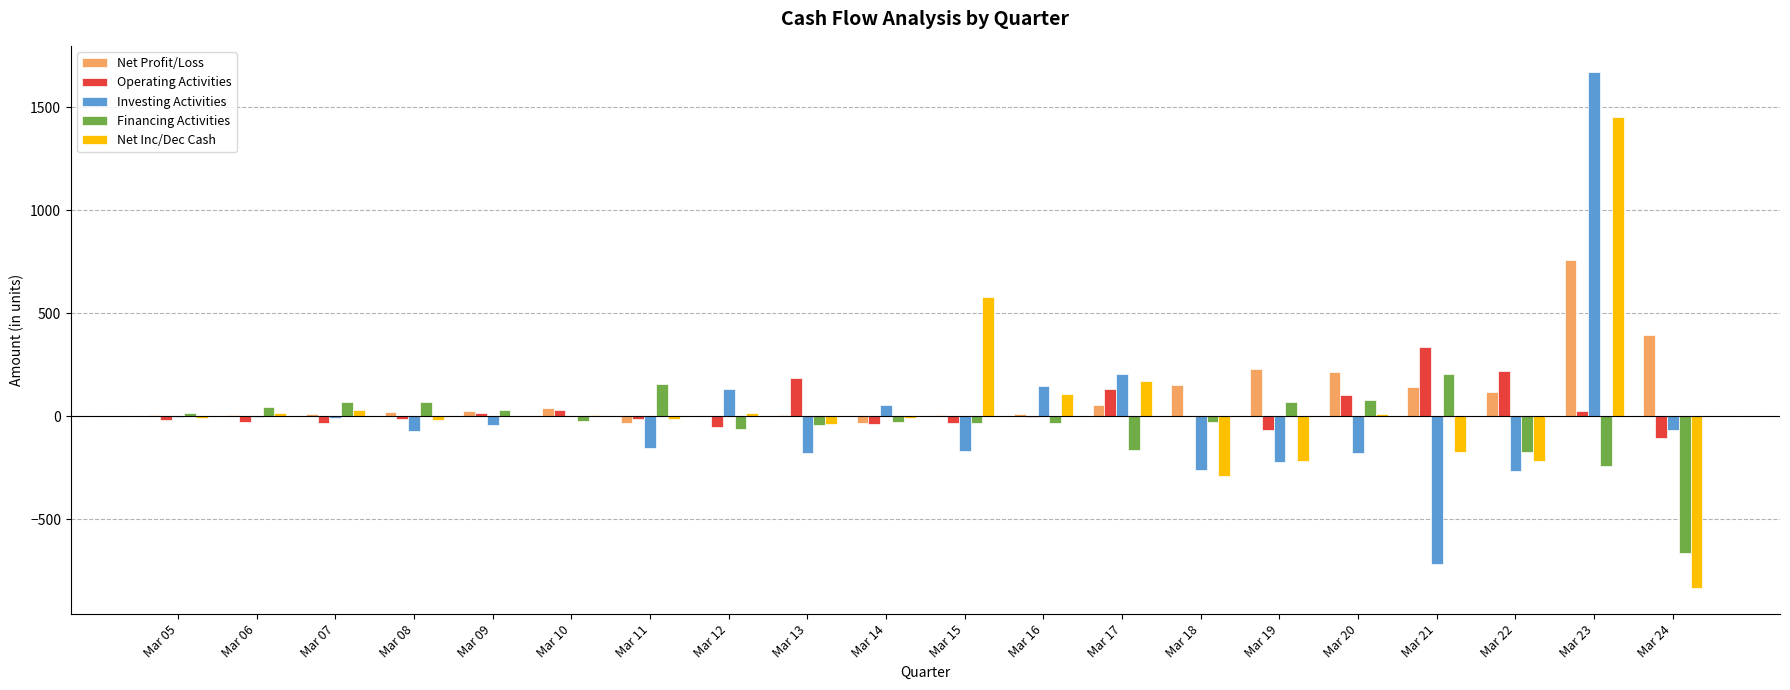

Which label corresponds to the largest value in the chart?

Mar 23